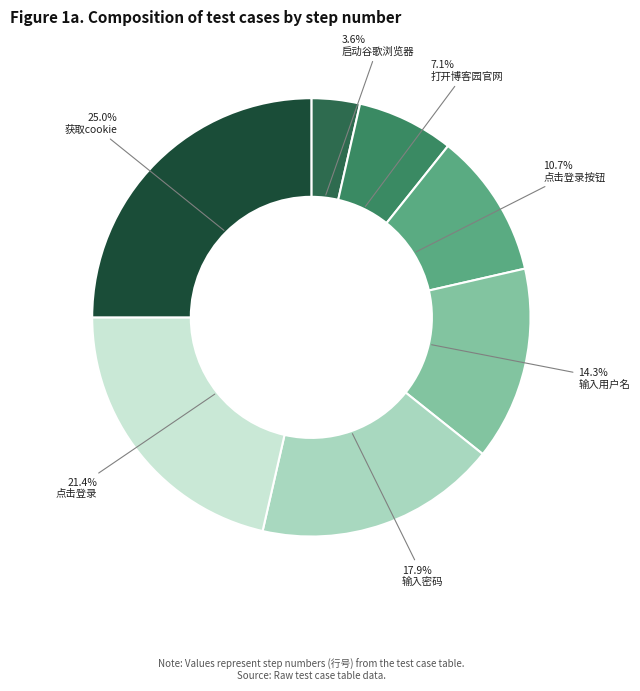

Do 25.0% 获取cookie and 17.9% 输入密码 together represent more than half of the pie?

No